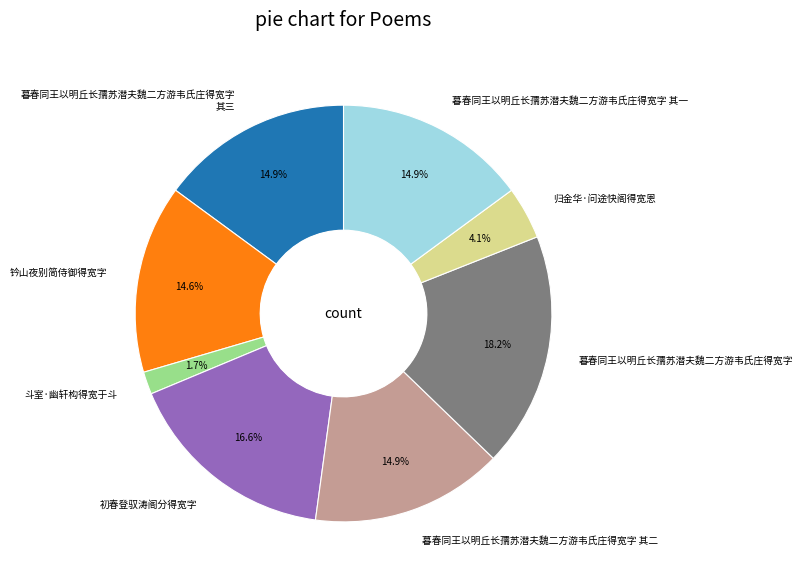

To the nearest percent, what is the combined percentage of 归金华·问途快阁得宽恩 and 斗室·幽轩构得宽于斗?

6%